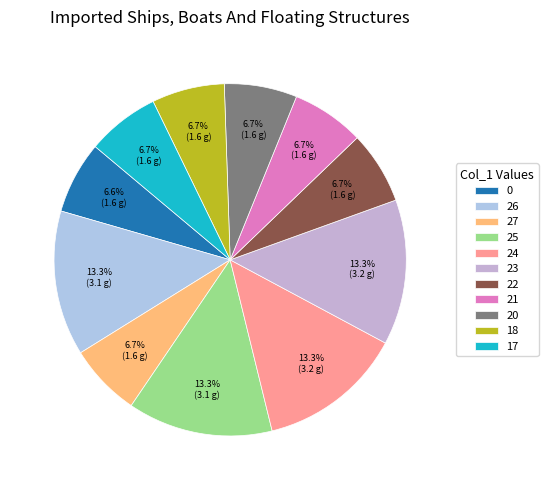

True or false: 25 accounts for 1% of the total.

False